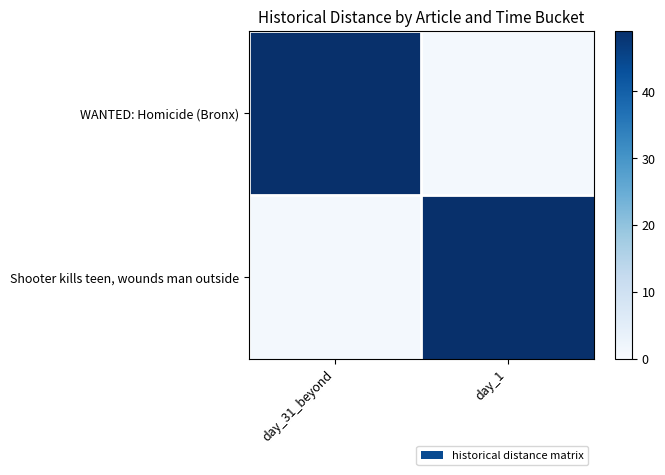

What is the spread (max minus min) of values at day_1?

48